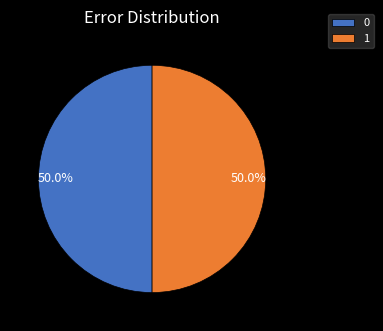

What percentage do 1 and 0 together represent?

100.0%